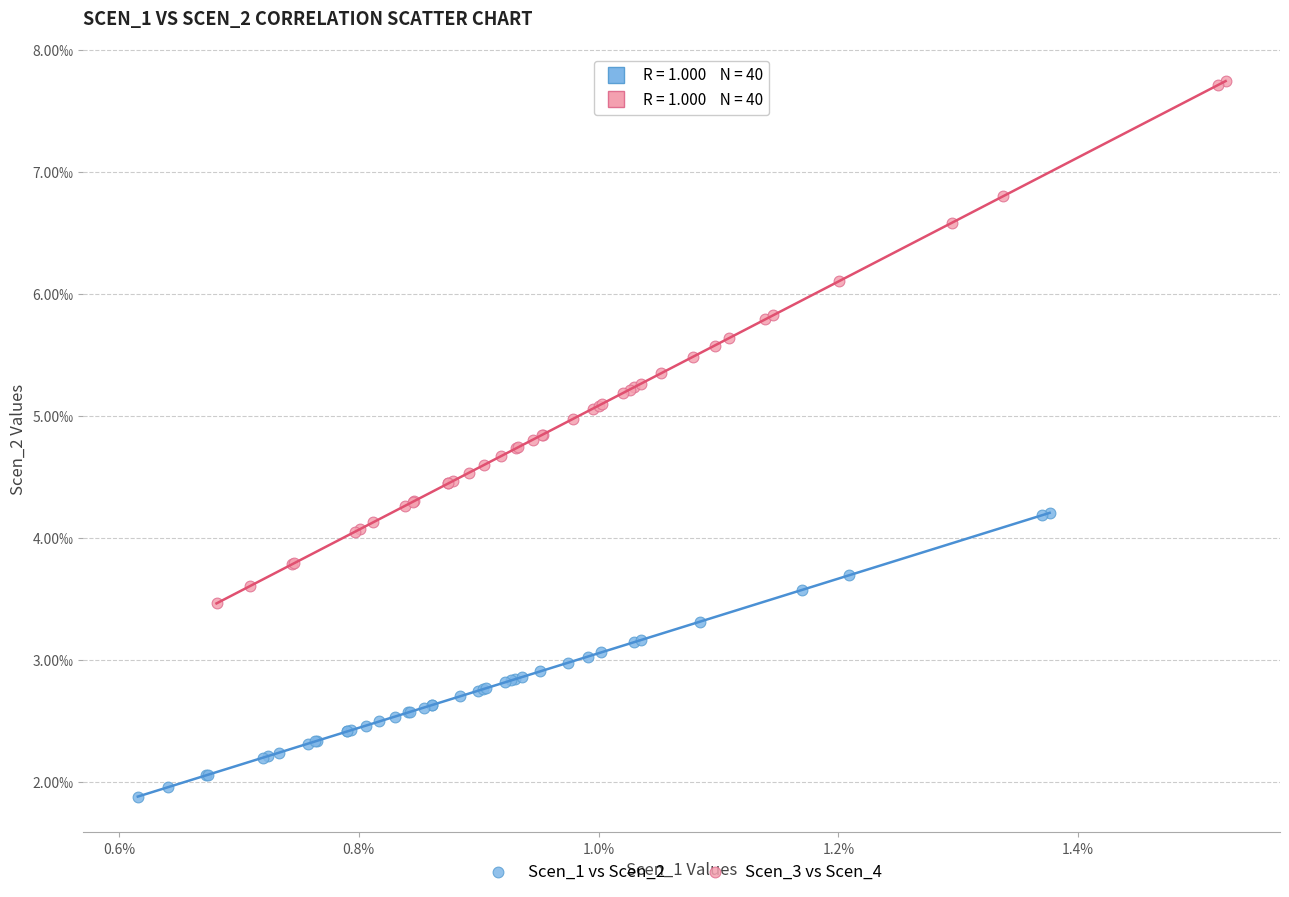

What are all the series names shown in the legend?

Scen_1 vs Scen_2, Scen_3 vs Scen_4